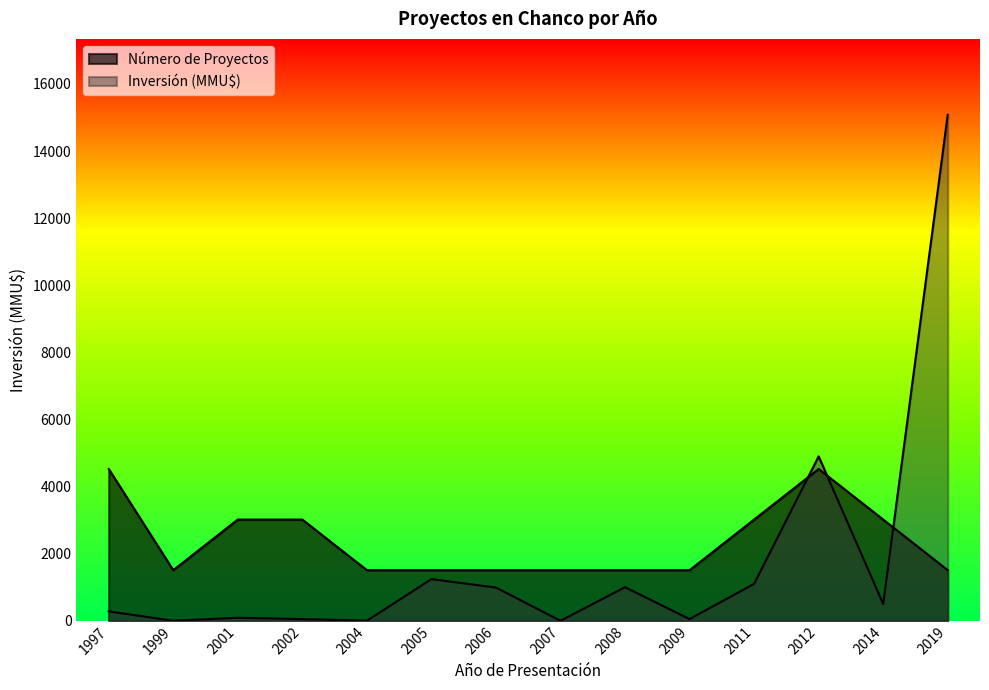

Reading left to right, what are all the values shown in this chart?

Número de Proyectos: 1997=4524.6	1999=1508.2	2001=3016.4	2002=3016.4	2004=1508.2	2005=1508.2	2006=1508.2	2007=1508.2	2008=1508.2	2009=1508.2	2011=3016.4	2012=4524.6	2014=3016.4	2019=1508.2
Inversión (MMU$): 1997=280.0	1999=0.0	2001=90.0	2002=50.0	2004=0.0	2005=1241.0	2006=990.0	2007=0.0	2008=1000.0	2009=50.0	2011=1100.0	2012=4900.0	2014=500.0	2019=15082.0